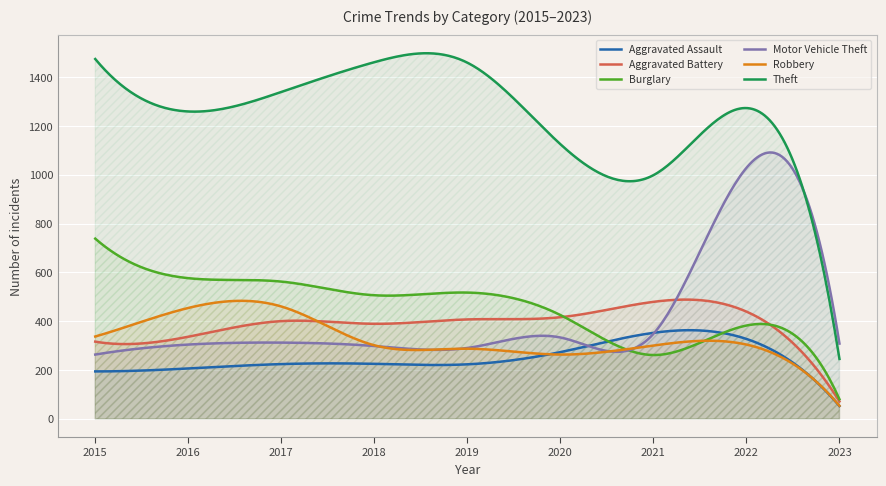

How many lines are shown in the chart?

6